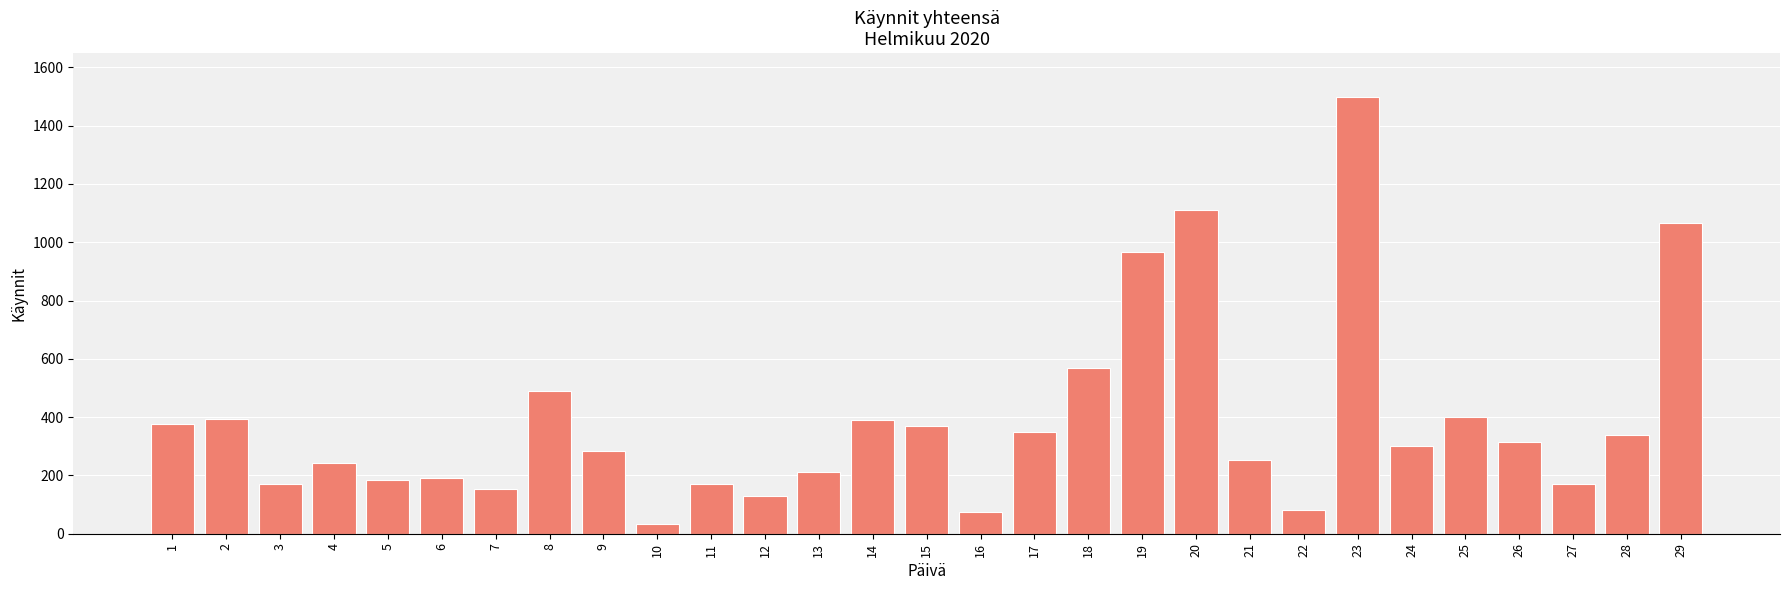

What is the value of the 22nd bar from the left?

83